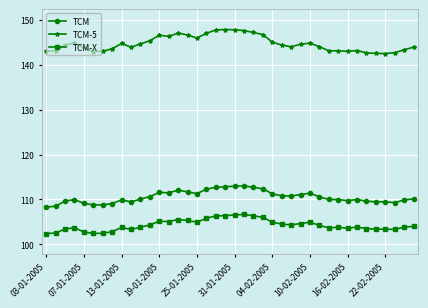

True or false: TCM-5 has more than 0 points higher than both neighbors.

True